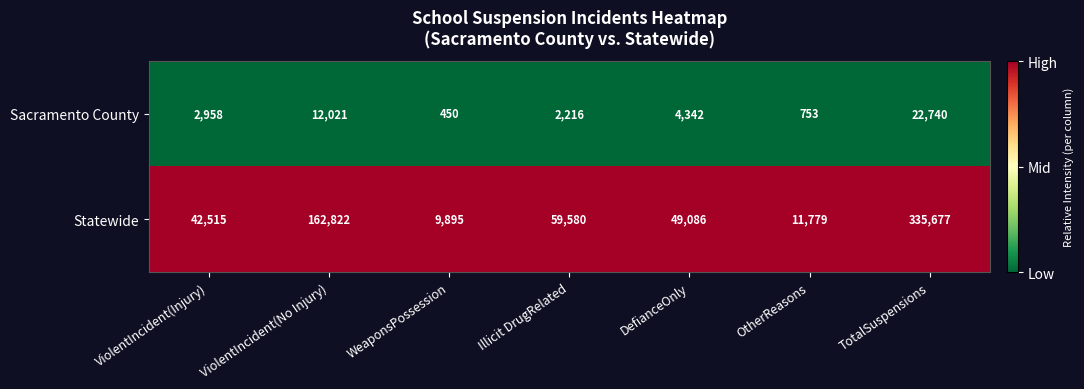

Which category has the highest value in the Sacramento County series?

TotalSuspensions